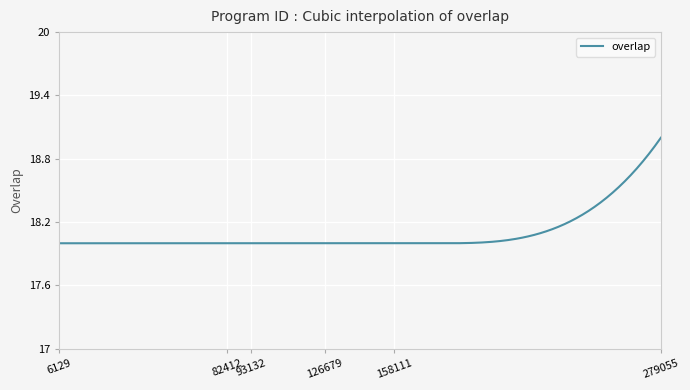

What is the maximum value shown in the chart?

19.0